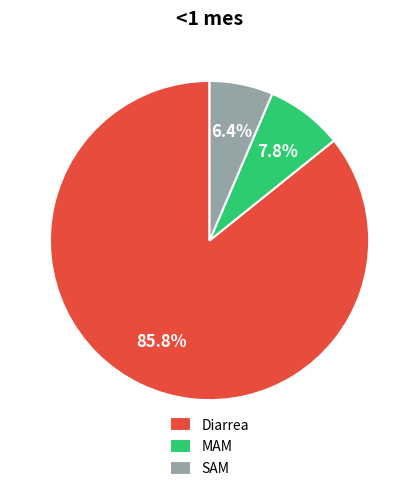

Between Diarrea and SAM, which is larger?

Diarrea